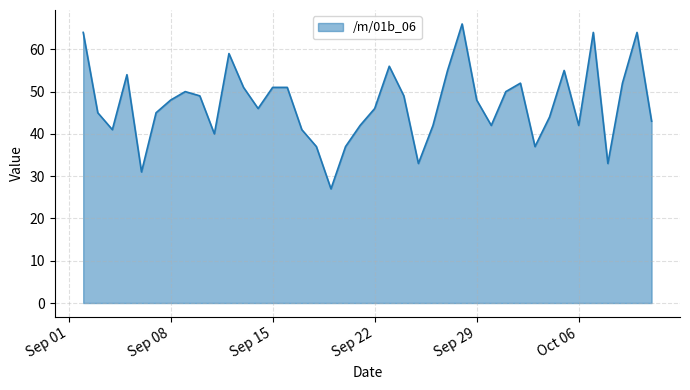

What is the difference between the second highest and minimum values?

37